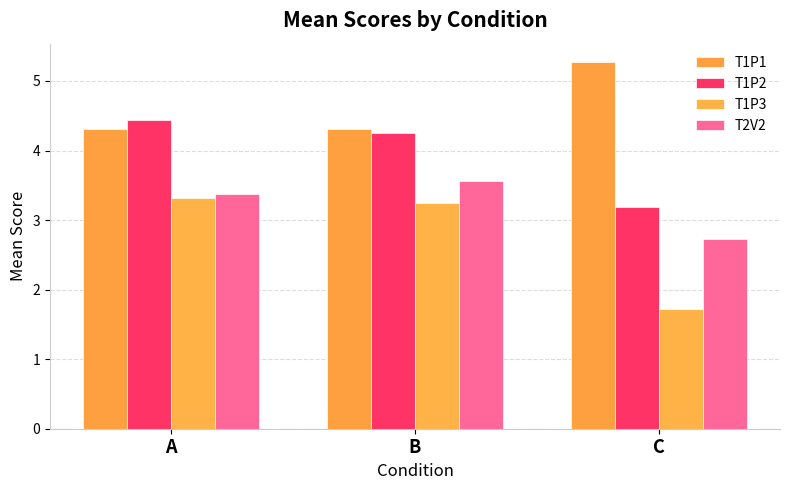

What is the value of the T1P1 bar at the 3rd from the left?

5.3